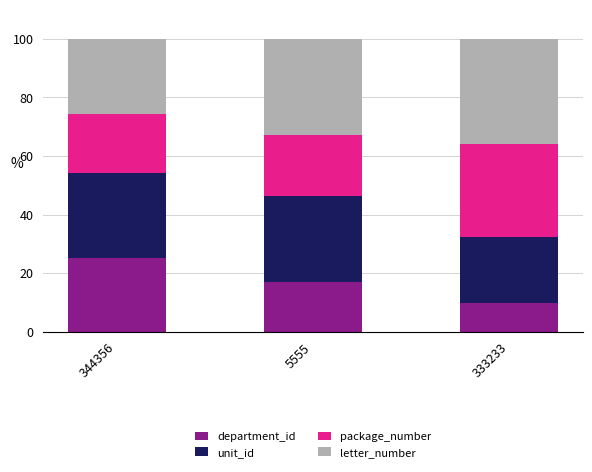

How many data points in department_id are less than 16?

1